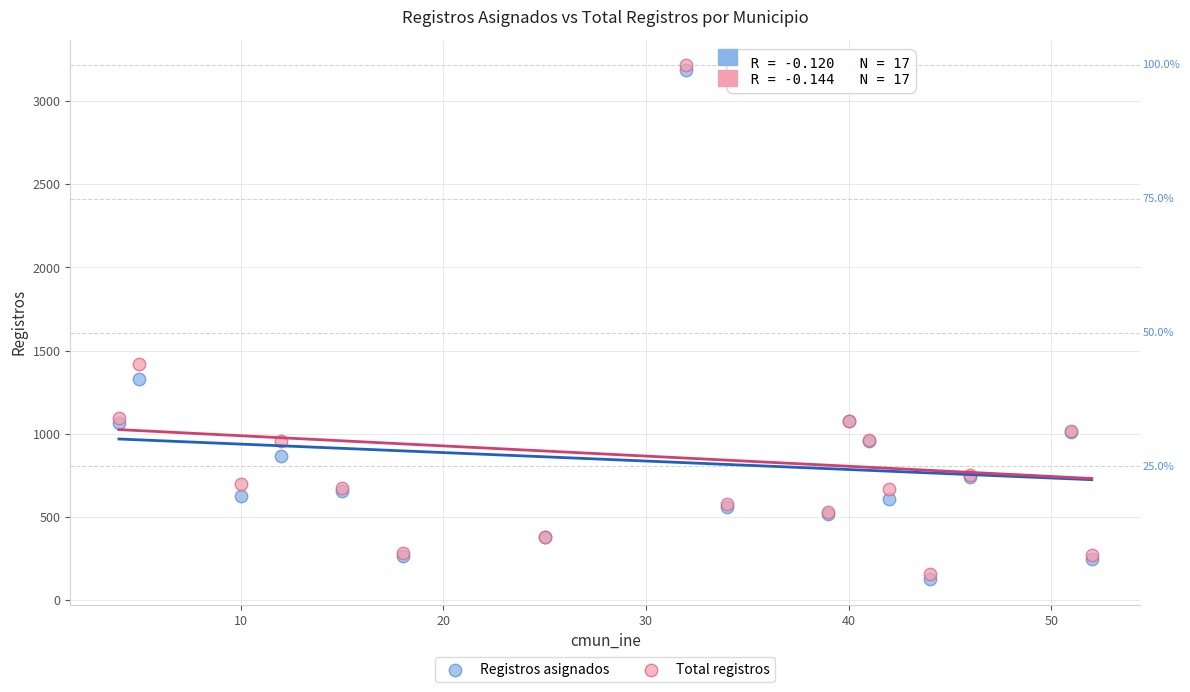

Across all series, what Y value is closest to 1671?

1417